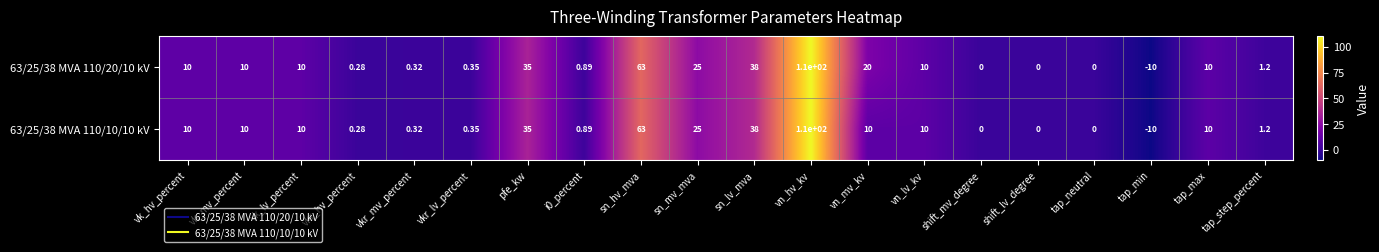

Is the value of 63/25/38 MVA 110/20/10 kV at tap_neutral greater than the value of 63/25/38 MVA 110/10/10 kV at vk_lv_percent?

No